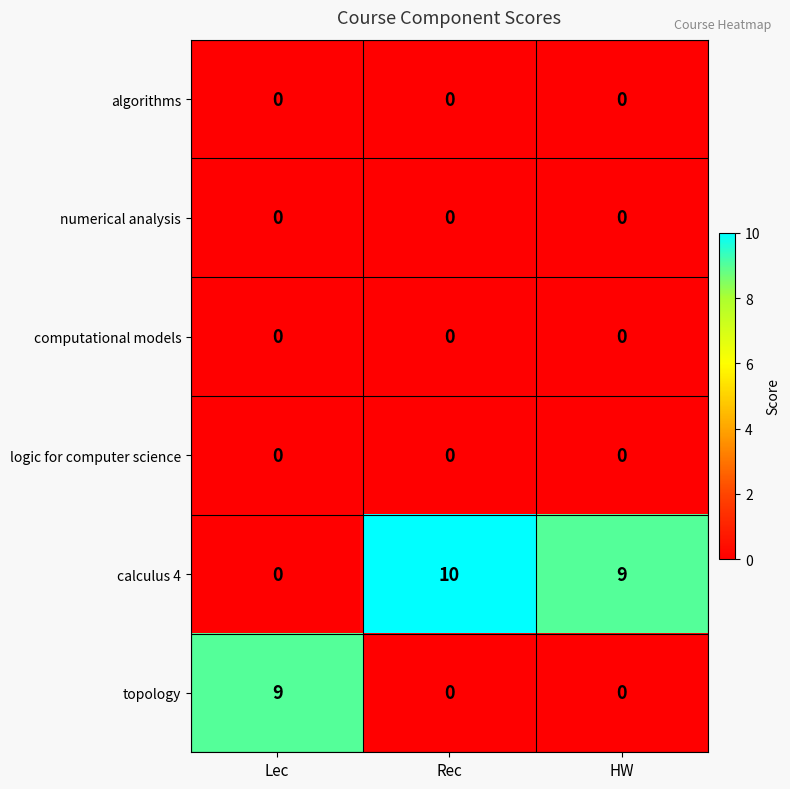

What value does the calculus 4 series have at HW, to the nearest 5?

10